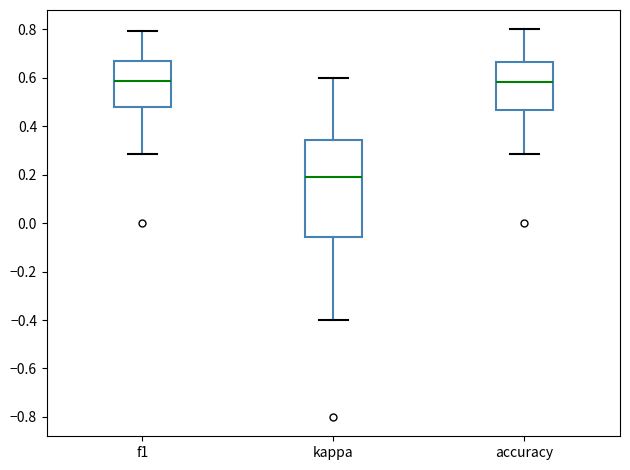

Reading left to right, read every box against the y-axis: the position of its median line, the range the box covers, and the ends of its whiskers. The values are not printed on the chart, so give them approximately, as read against the axis.

f1: median 0.58, box 0.48 to 0.66, whiskers 0.28 to 0.80
kappa: median 0.18, box -0.06 to 0.34, whiskers -0.40 to 0.60
accuracy: median 0.58, box 0.46 to 0.66, whiskers 0.28 to 0.80